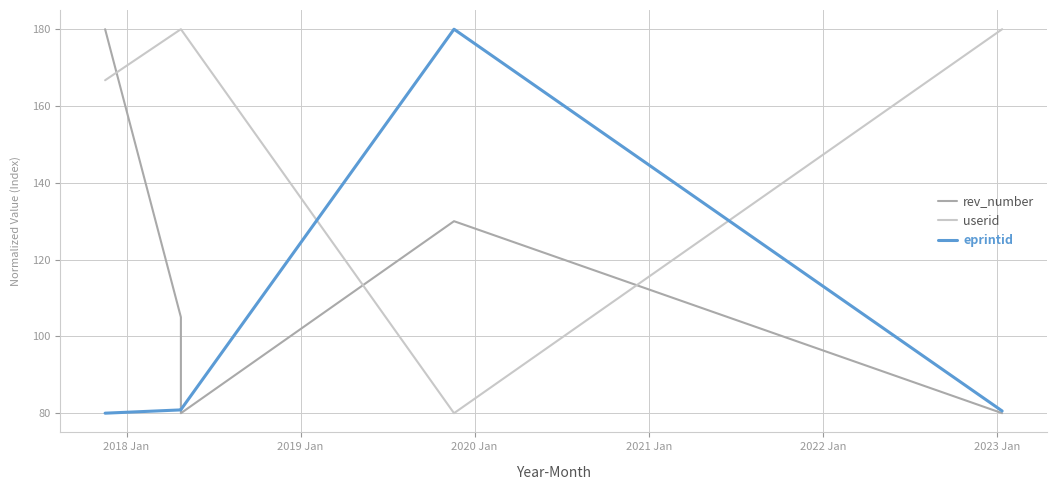

Count the rev_number values in the range 80 to 130.

4